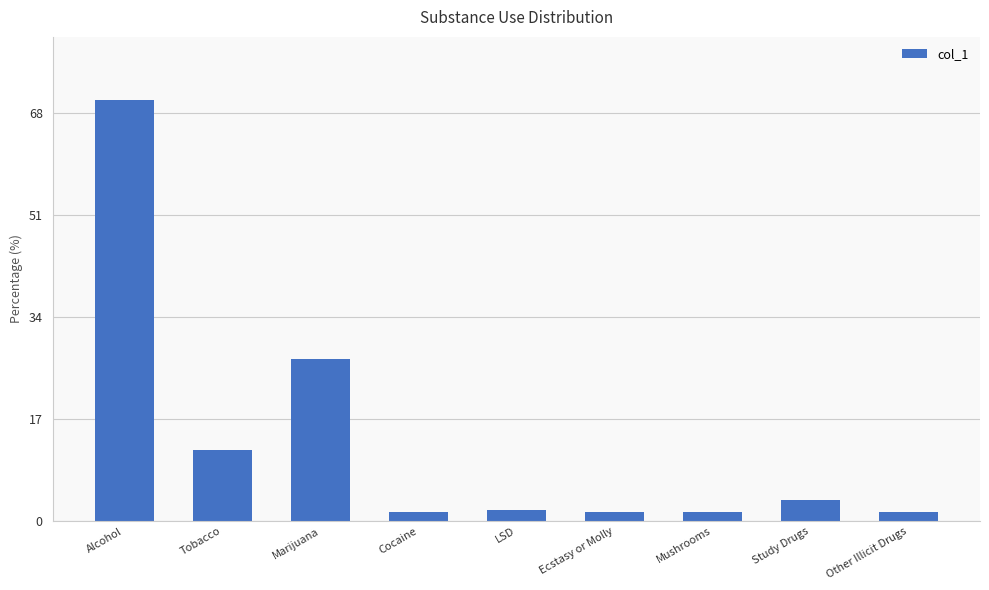

True or false: the data shows 11.8 at Tobacco.

True